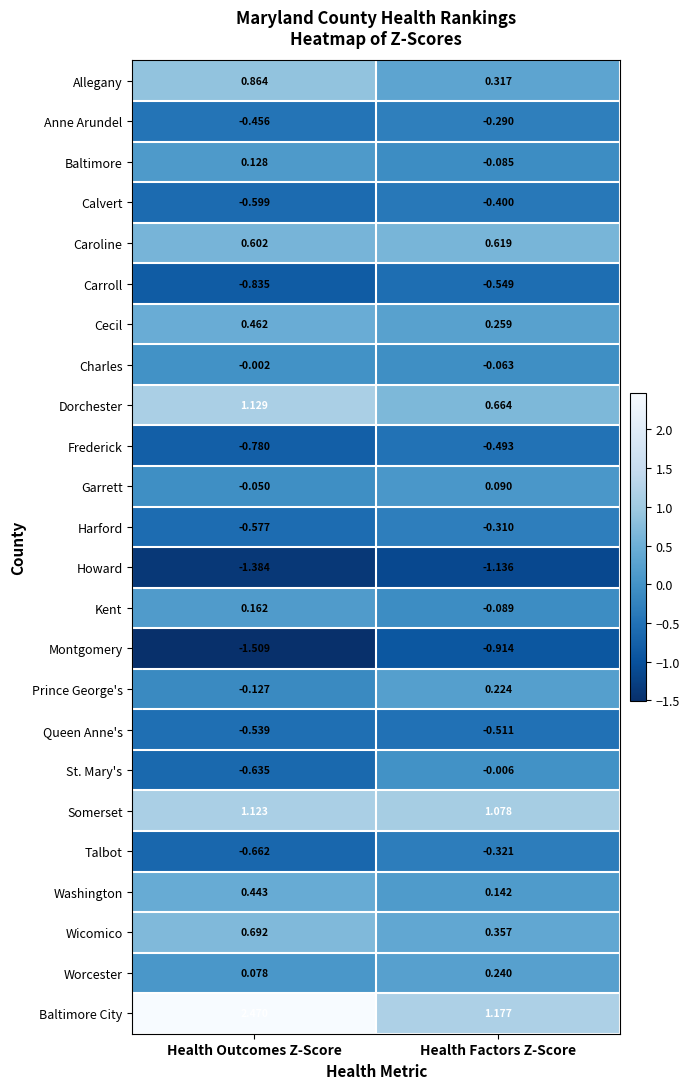

Which series has the widest spread of values?

Baltimore City